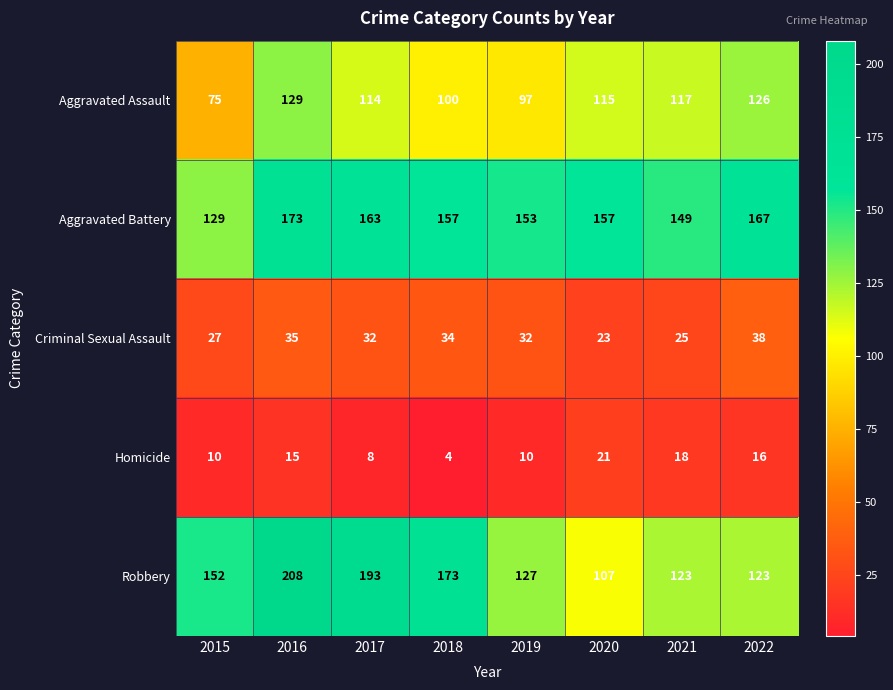

Which category has the highest value across all series?

2016